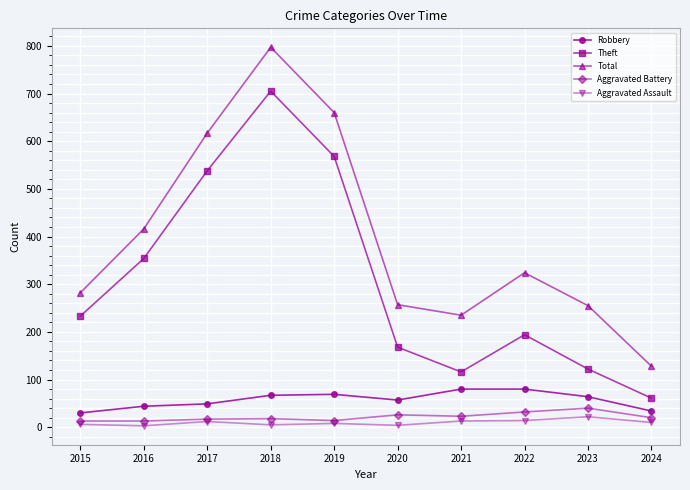

How many distinct data groups are displayed?

5